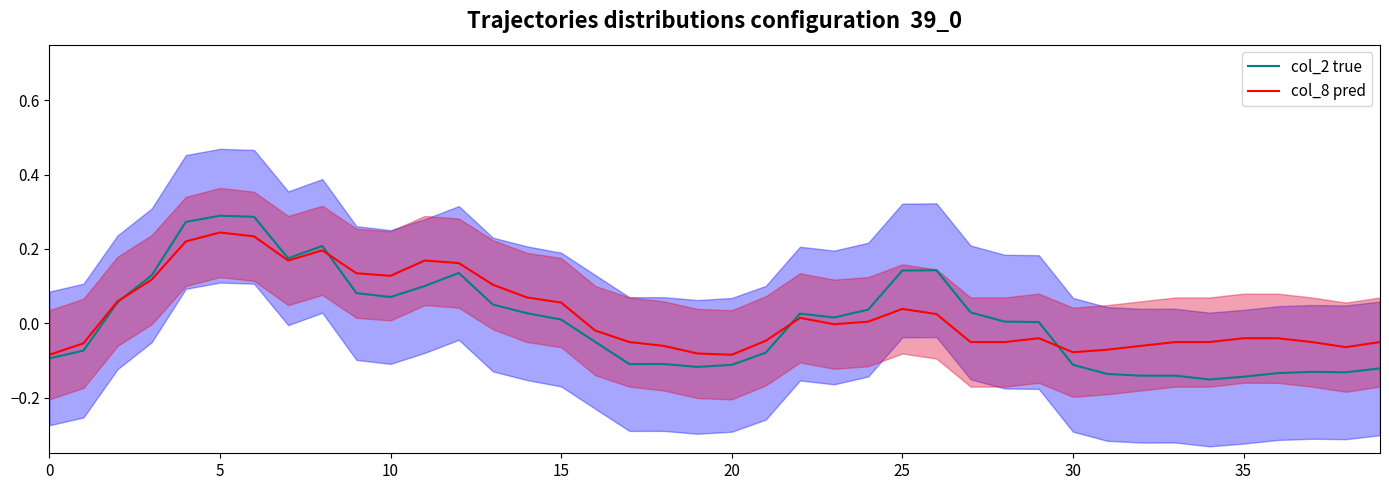

The value of col_8 pred at 5 is 0.3. True or false?

False